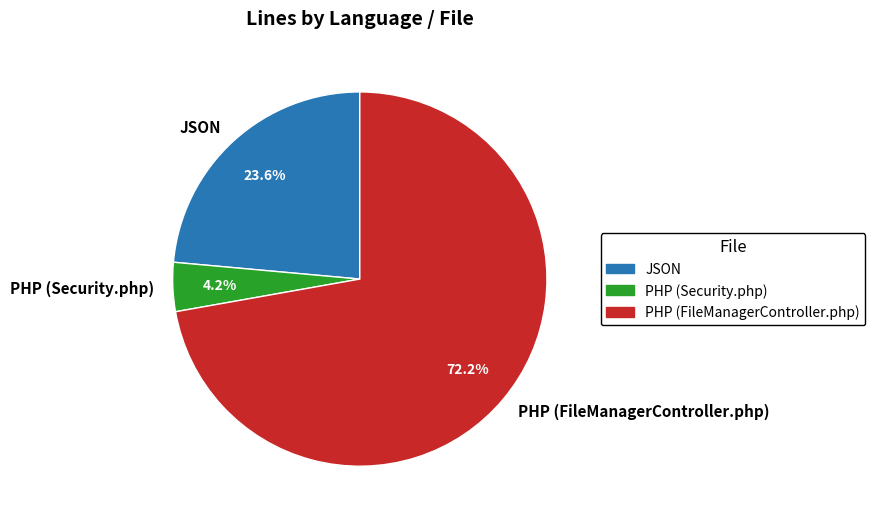

The PHP (FileManagerController.php) slice represents 63% of the pie. True or false?

False